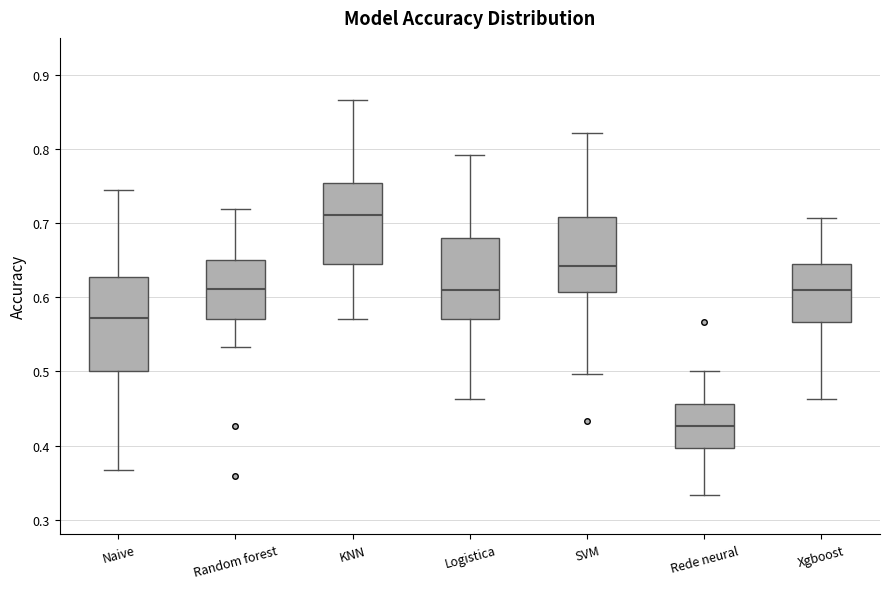

Reading left to right, transcribe this box plot: for each box, give where its median line is, the range the box spans, and where its two whiskers end, as read against the y-axis. The values are not printed on the chart, so give them approximately, as read against the axis.

Naive: median 0.57, box 0.50 to 0.63, whiskers 0.37 to 0.74
Random forest: median 0.61, box 0.57 to 0.65, whiskers 0.53 to 0.72
KNN: median 0.71, box 0.65 to 0.75, whiskers 0.57 to 0.87
Logistica: median 0.61, box 0.57 to 0.68, whiskers 0.46 to 0.79
SVM: median 0.64, box 0.61 to 0.71, whiskers 0.50 to 0.82
Rede neural: median 0.43, box 0.40 to 0.46, whiskers 0.33 to 0.50
Xgboost: median 0.61, box 0.57 to 0.64, whiskers 0.46 to 0.71